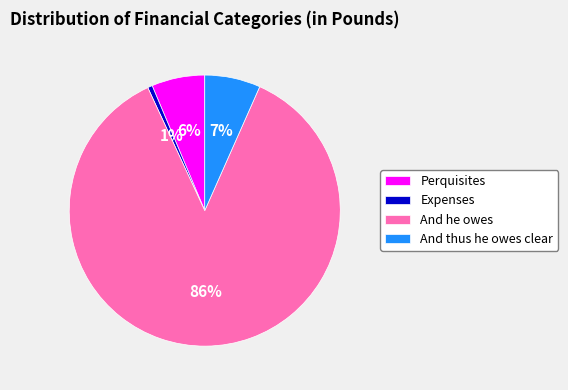

Which has a higher value, And he owes or Perquisites?

And he owes